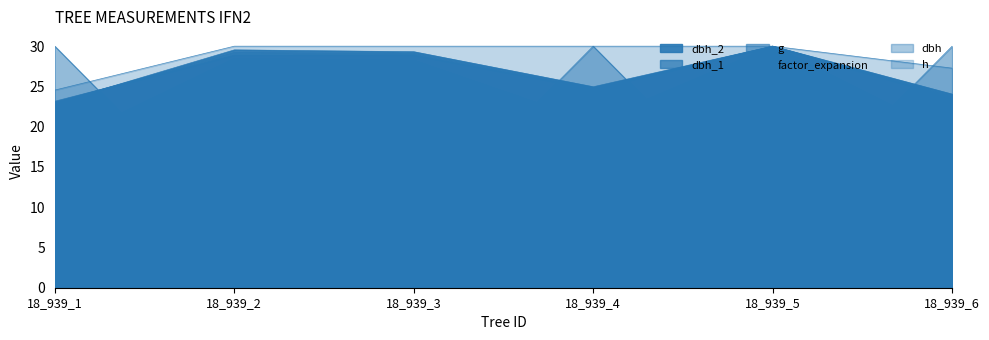

Reading left to right, extract all data points from this chart.

dbh_2: 22.9	29.5	29.3	25.0	30.0	24.0
dbh: 23.0	29.2	29.1	24.8	30.0	23.8
g: 17.7	28.4	28.2	20.6	30.0	18.9
dbh_1: 23.2	28.9	28.9	24.7	30.0	23.6
h: 24.5	30.0	30.0	30.0	30.0	27.3
factor_expansion: 30.0	7.5	7.5	30.0	7.5	30.0